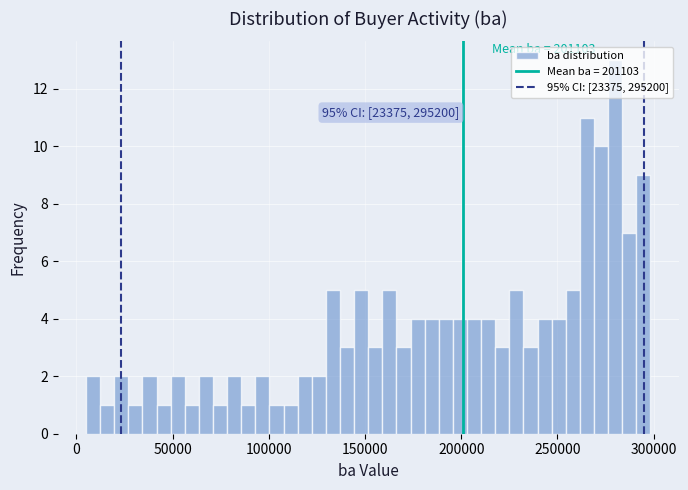

Around what value on the x-axis is the tallest bar? Give the approximate position of its centre, as read against the axis.

280000